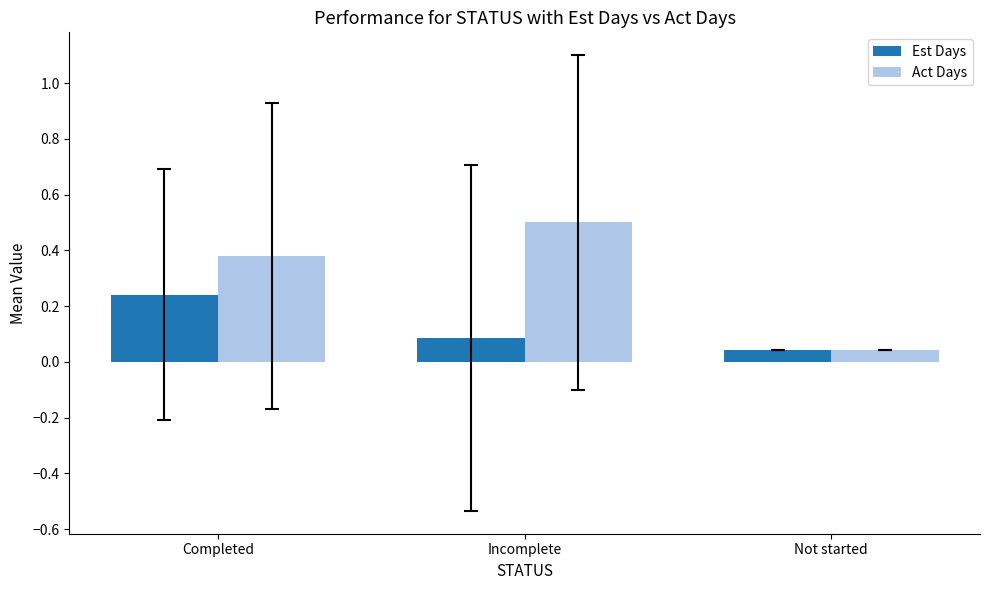

Rank the series by their maximum value, from lowest to highest.

Est Days, Act Days